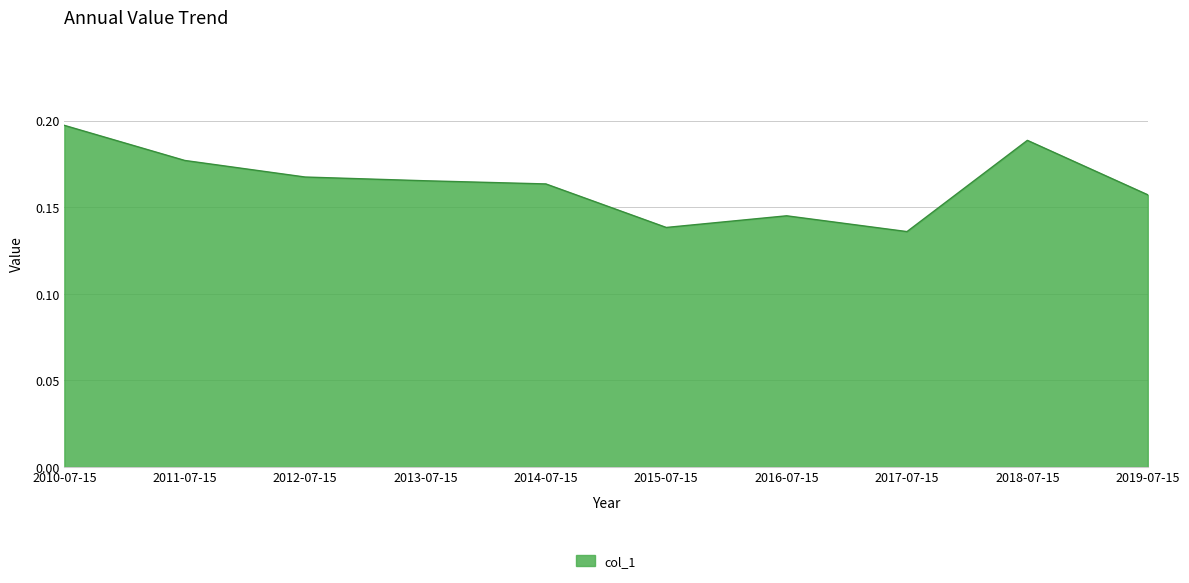

What position from the right is 2013-07-15?

7